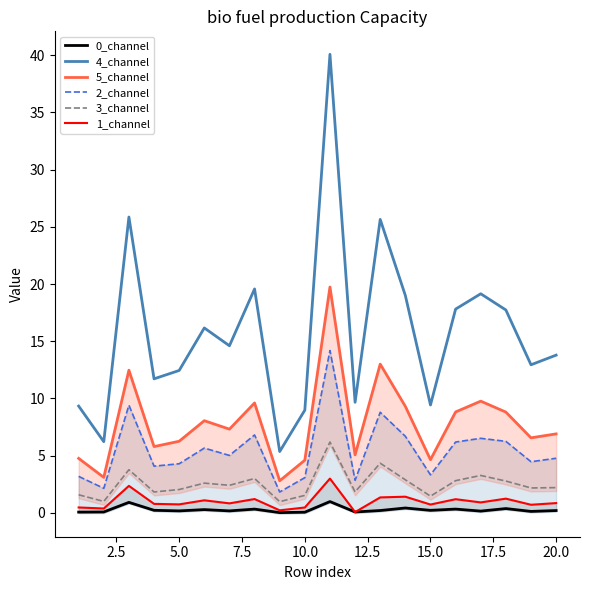

The value of 3_channel at 20.0 is 2.2. True or false?

True